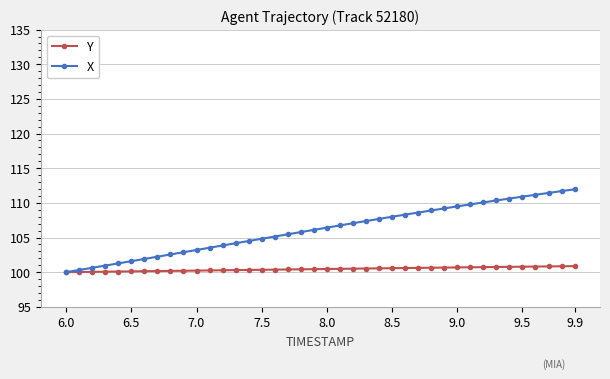

Which series has the widest spread of values?

X